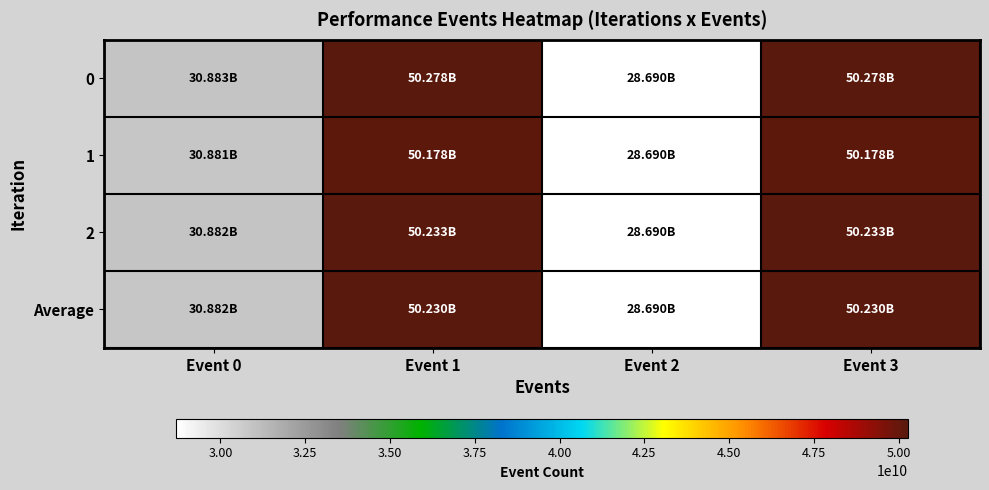

What is the maximum value shown in the chart?

50277710955